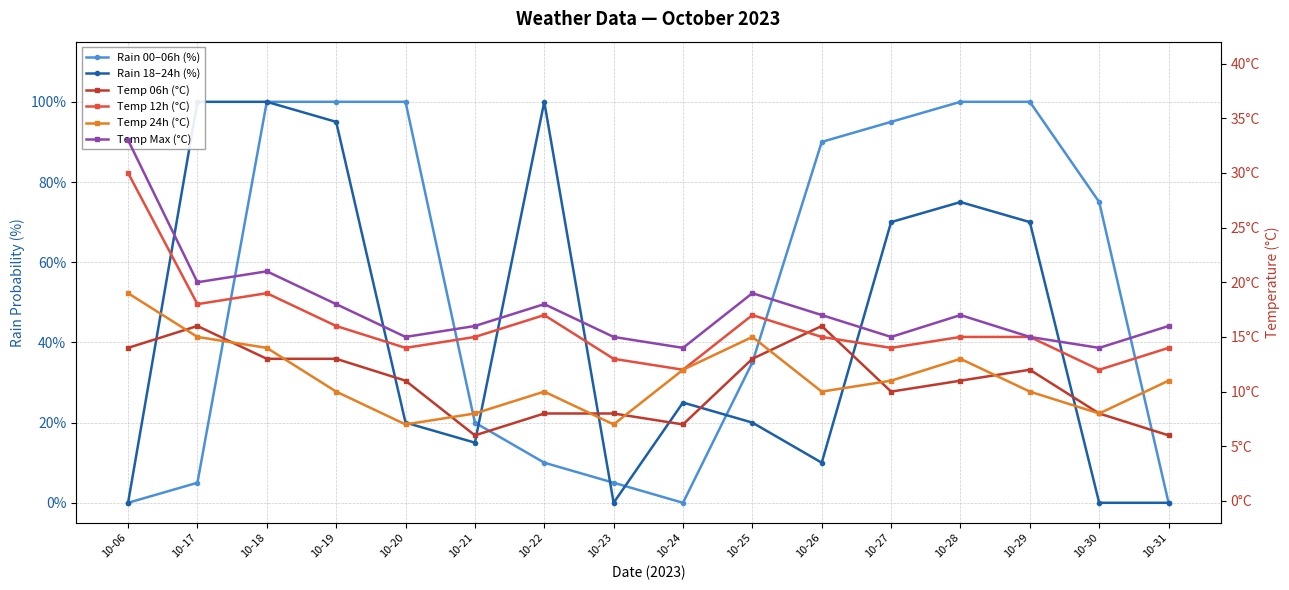

What are all the series names shown in the legend?

Rain 00–06h (%), Rain 18–24h (%), Temp 06h (°C), Temp 12h (°C), Temp 24h (°C), Temp Max (°C)